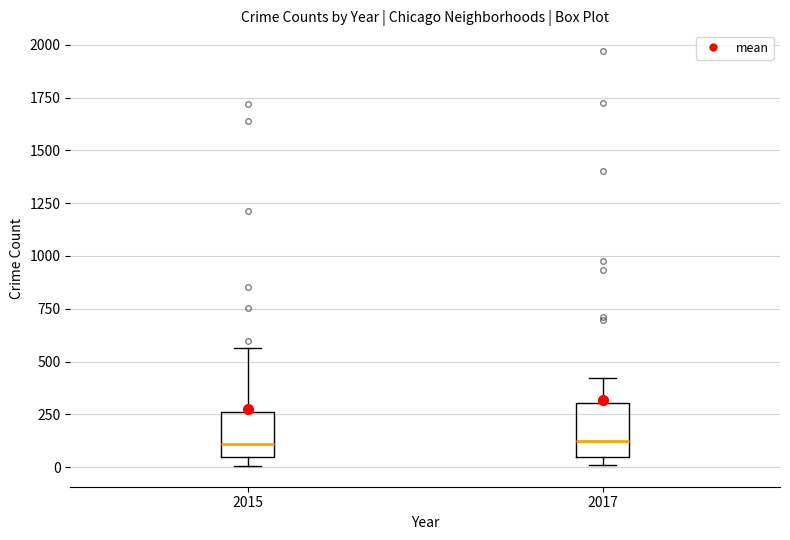

Reading left to right, transcribe this box plot: for each box, give where its median line is, the range the box spans, and where its two whiskers end, as read against the y-axis. The values are not printed on the chart, so give them approximately, as read against the axis.

2015: median 100, box 50 to 250, whiskers 0 to 550
2017: median 100, box 50 to 300, whiskers 0 to 400